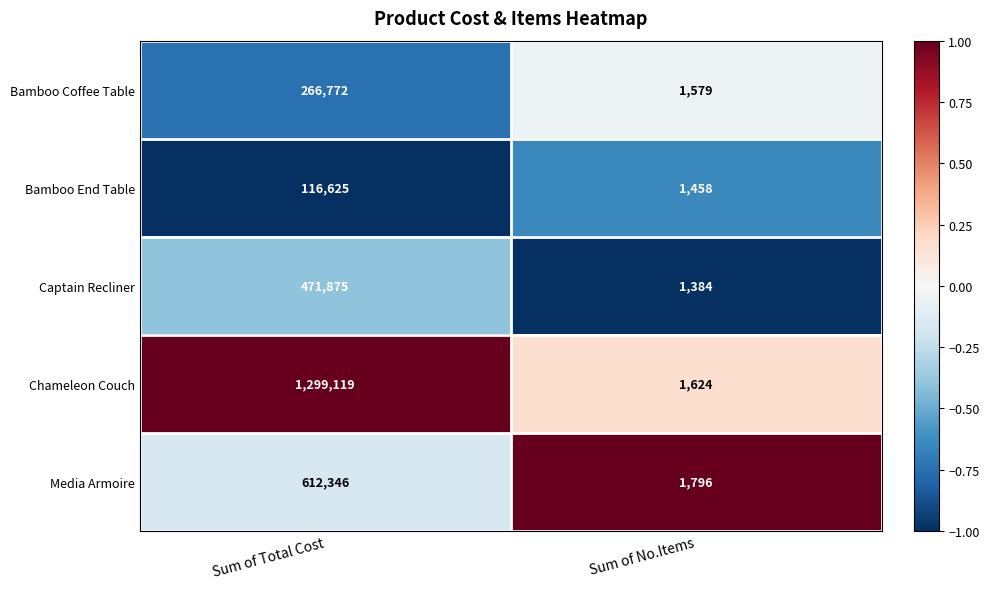

Between Sum of Total Cost and Sum of No.Items, which series saw the biggest shift?

Chameleon Couch